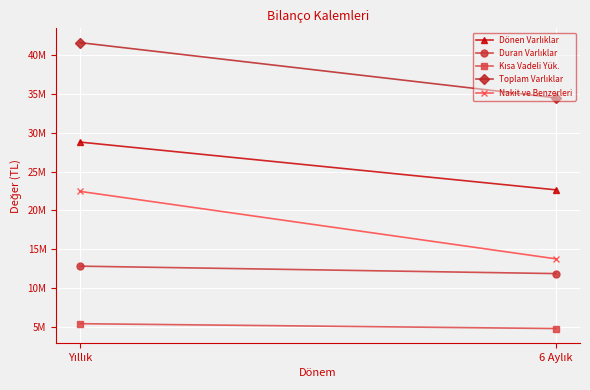

What are all the series names shown in the legend?

Dönen Varlıklar, Duran Varlıklar, Kısa Vadeli Yük., Toplam Varlıklar, Nakit ve Benzerleri